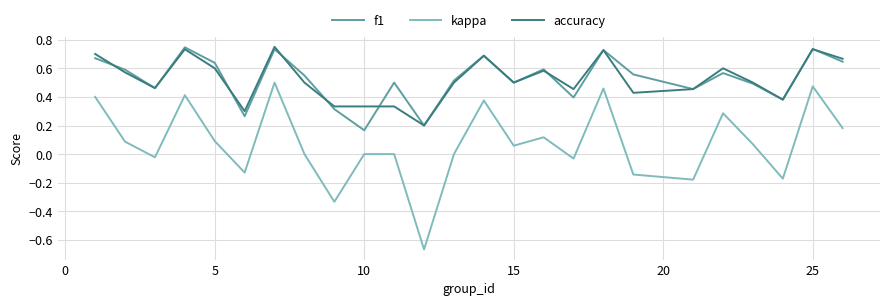

True or false: f1 has more than 2 points higher than both neighbors.

True